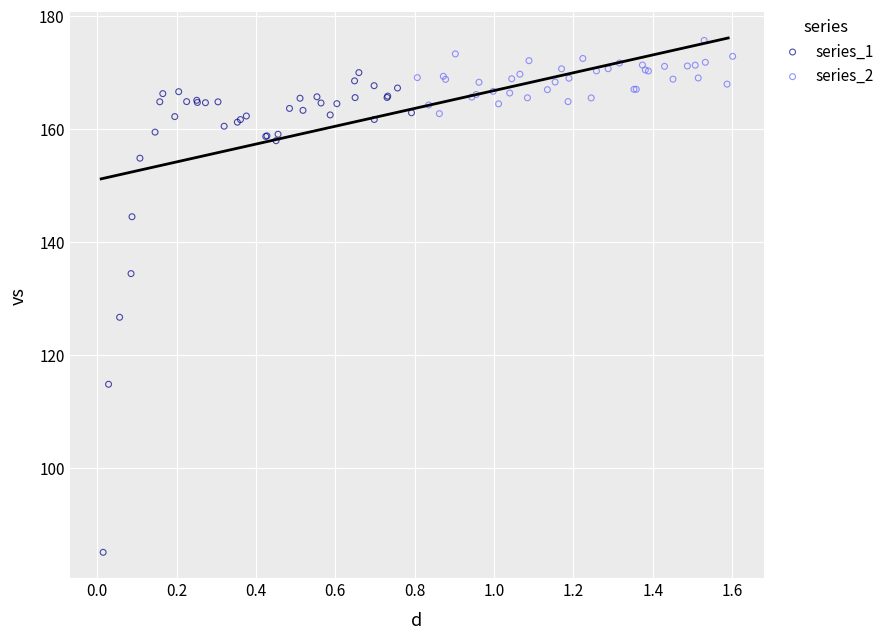

Which series has the widest spread of Y values?

series_1